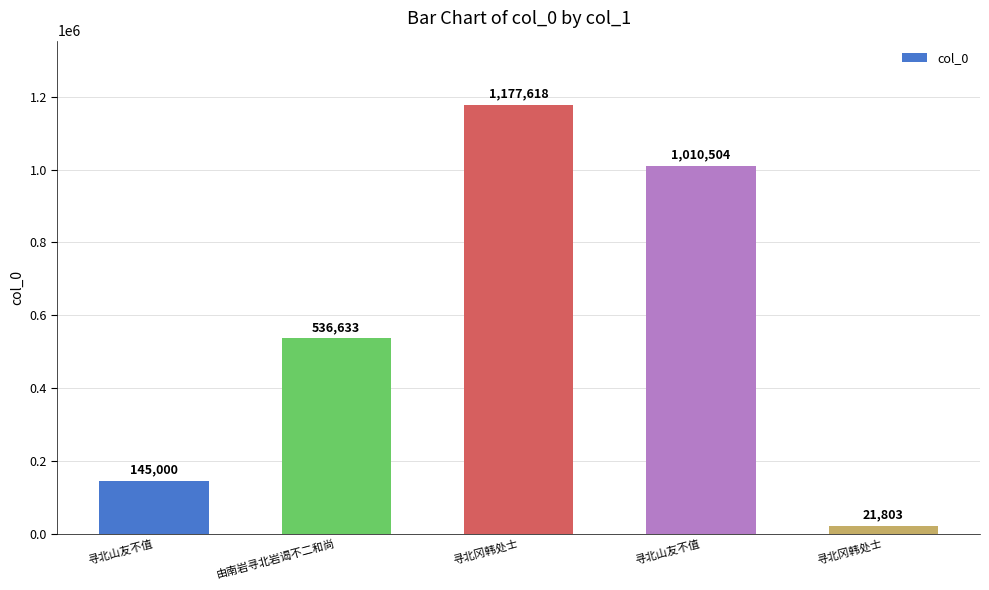

The value at 寻北冈韩处士 is 1177618. True or false?

True